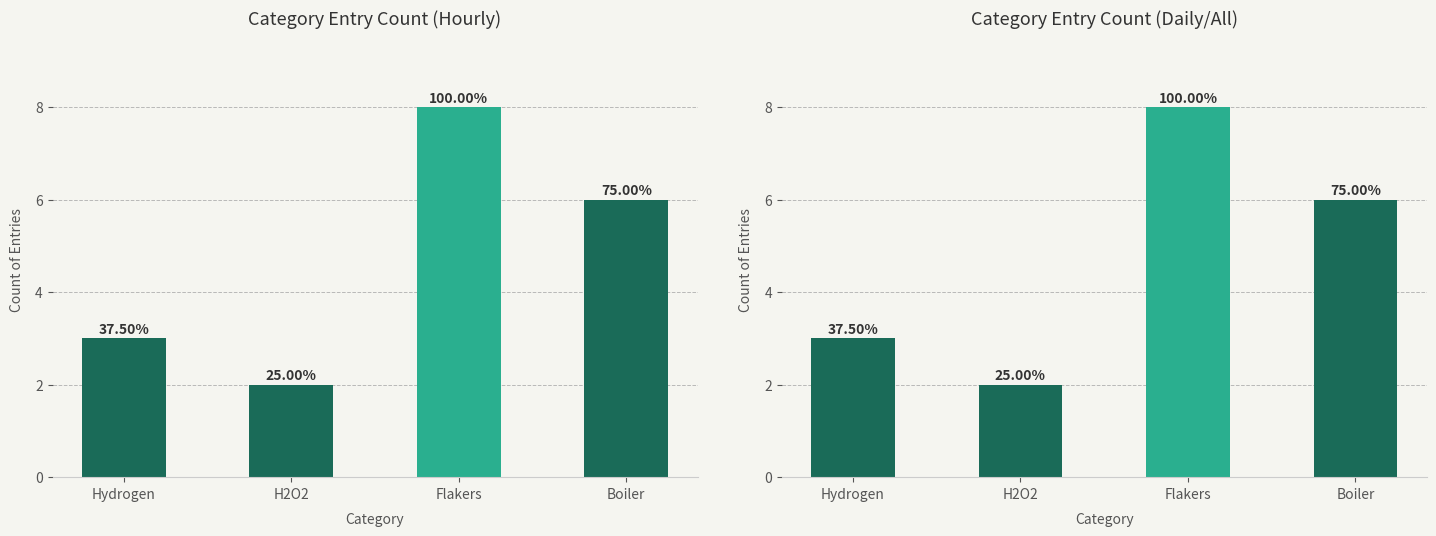

The value at Hydrogen is 3. True or false?

True